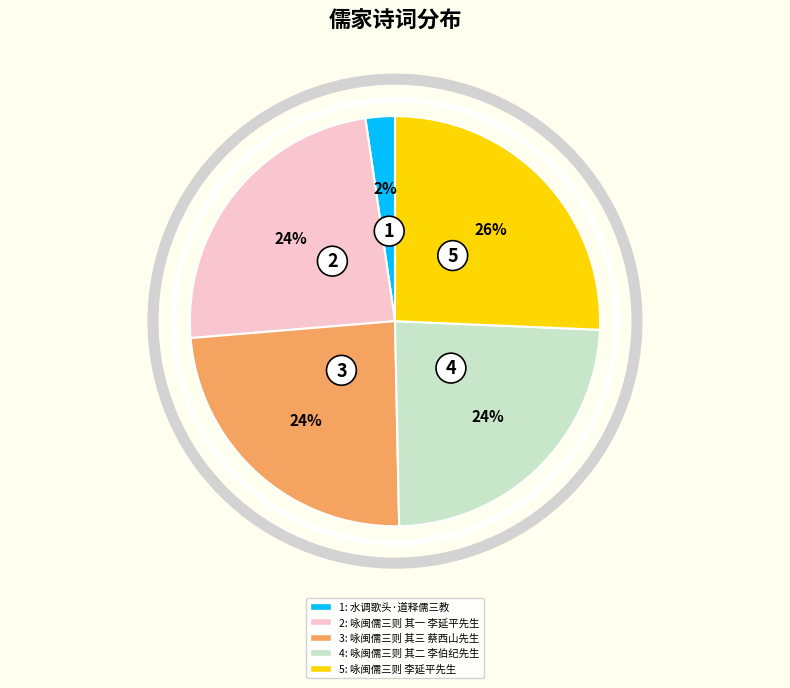

How many segments does this pie chart have?

5